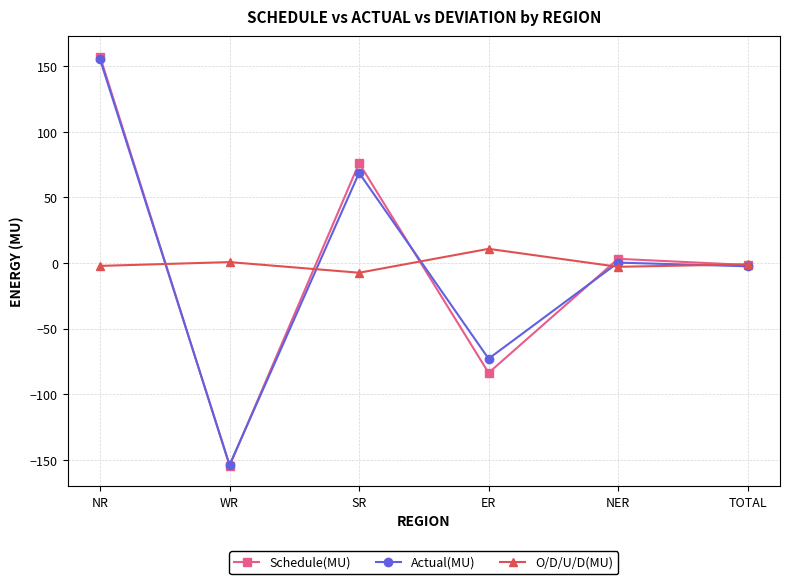

How many lines are shown in the chart?

3